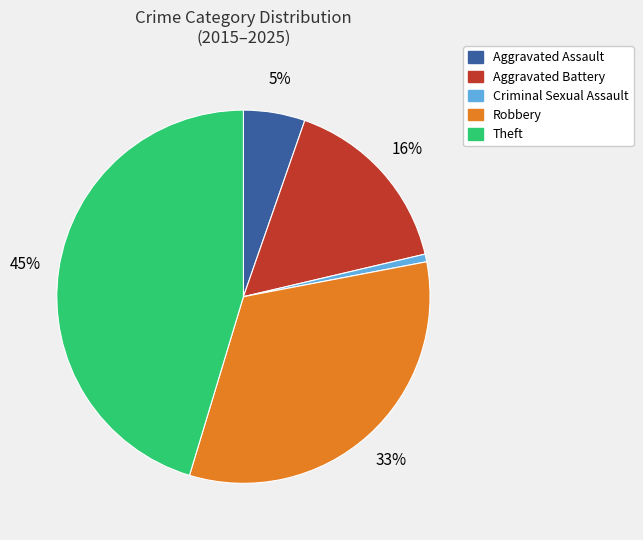

To the nearest percent, what portion does Robbery represent?

33%